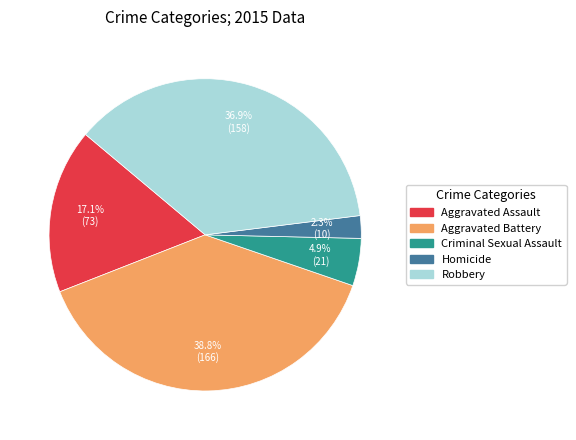

To the nearest percent, what portion does Criminal Sexual Assault represent?

5%